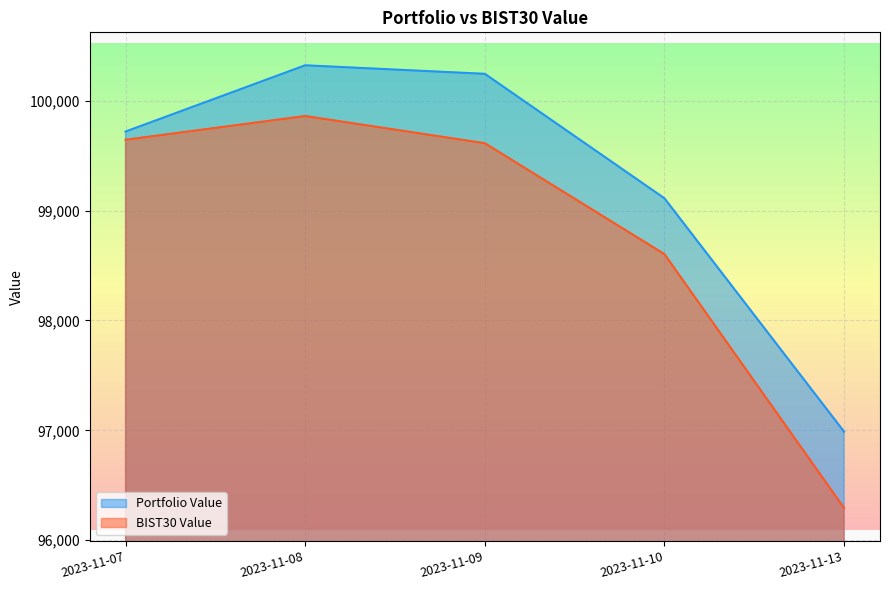

What is the minimum value for Portfolio Value?

96987.8